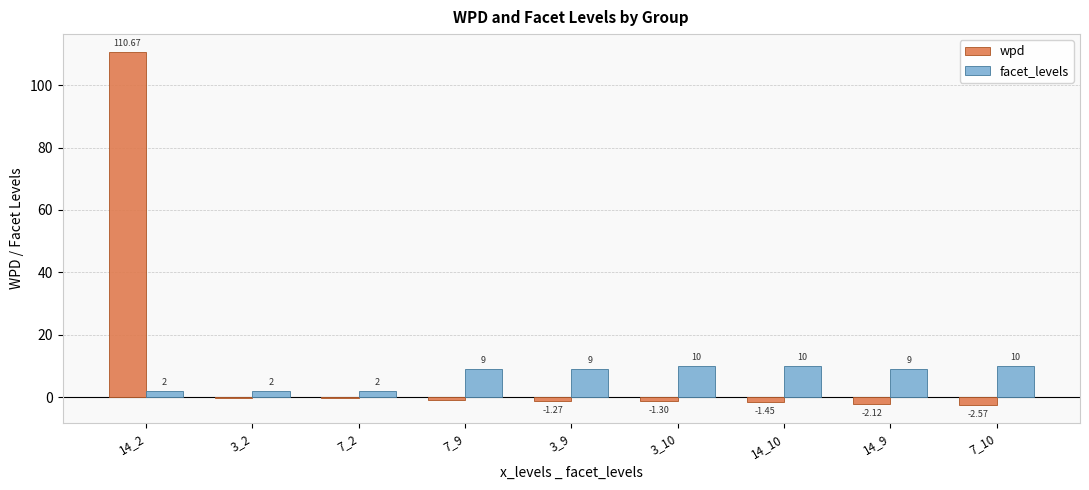

Which series changed the most between 7_2 and 3_10?

facet_levels